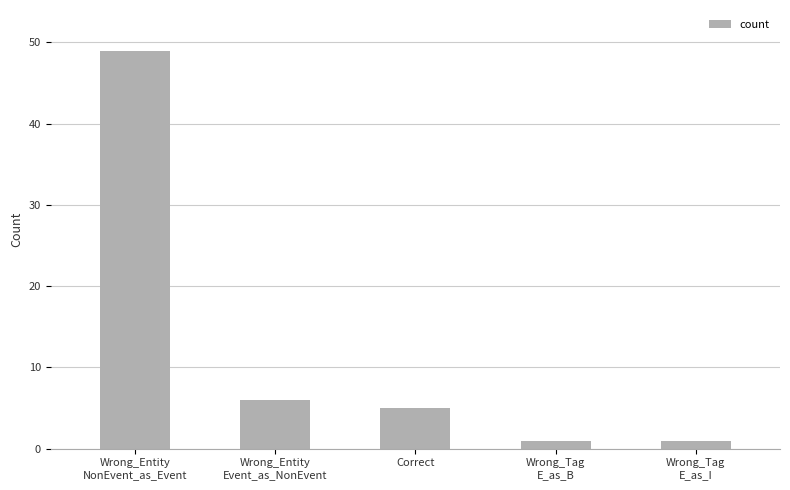

What is the label of the 4th bar from the right?

Wrong_Entity
Event_as_NonEvent